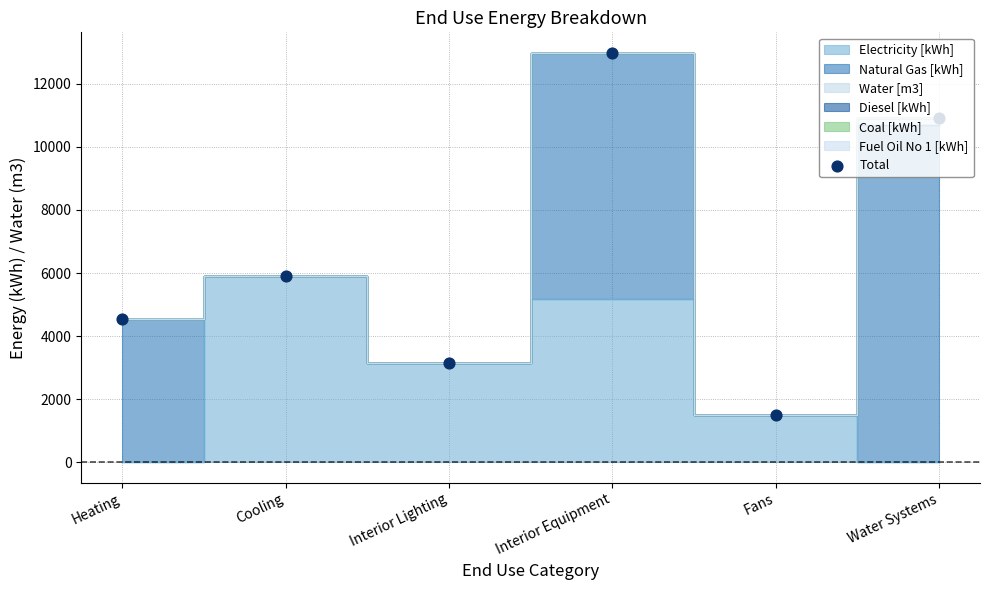

What is the change in value from Interior Lighting to Water Systems?

+7766.9